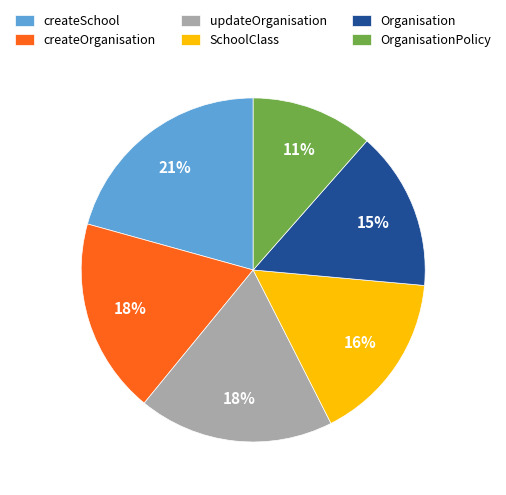

Between createSchool and OrganisationPolicy, which is larger?

createSchool